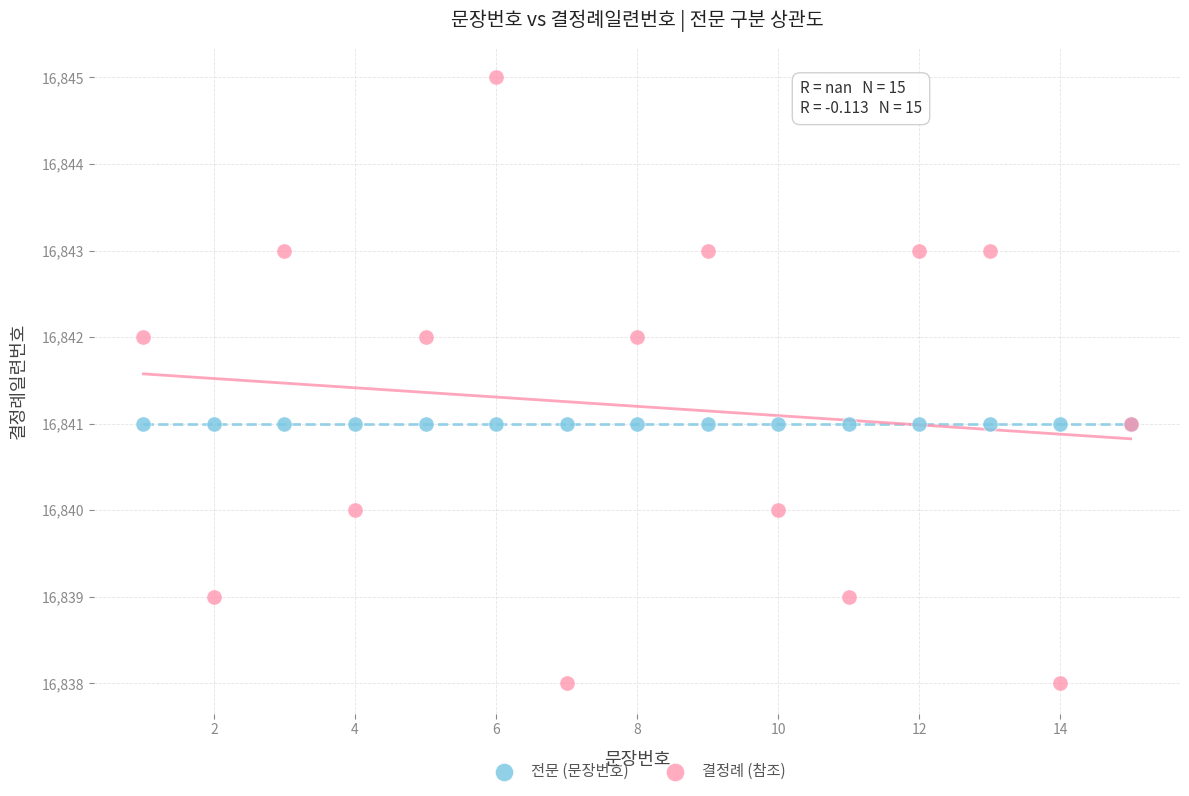

What are all the series names shown in the legend?

전문 (문장번호), 결정례 (참조)